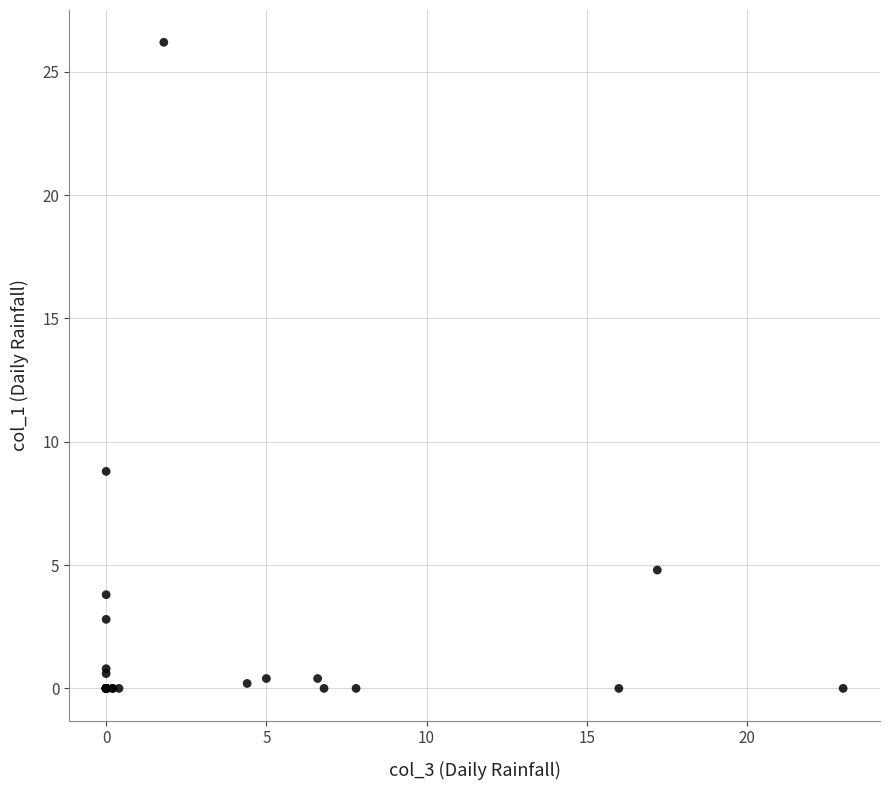

What Y value in the scatter plot is closest to 13?

8.8